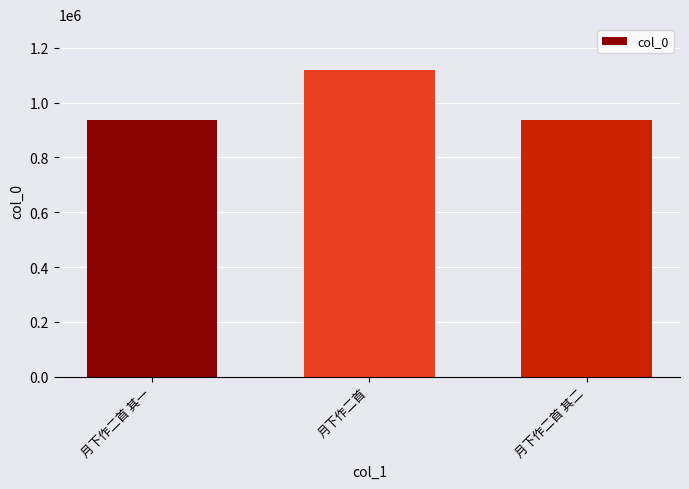

What is the maximum value shown in the chart?

1118652